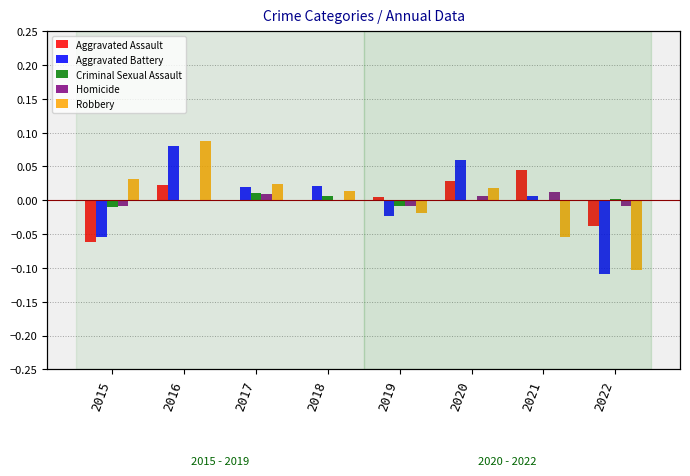

What is the difference between the maximum and minimum values in the Aggravated Battery series?

0.2